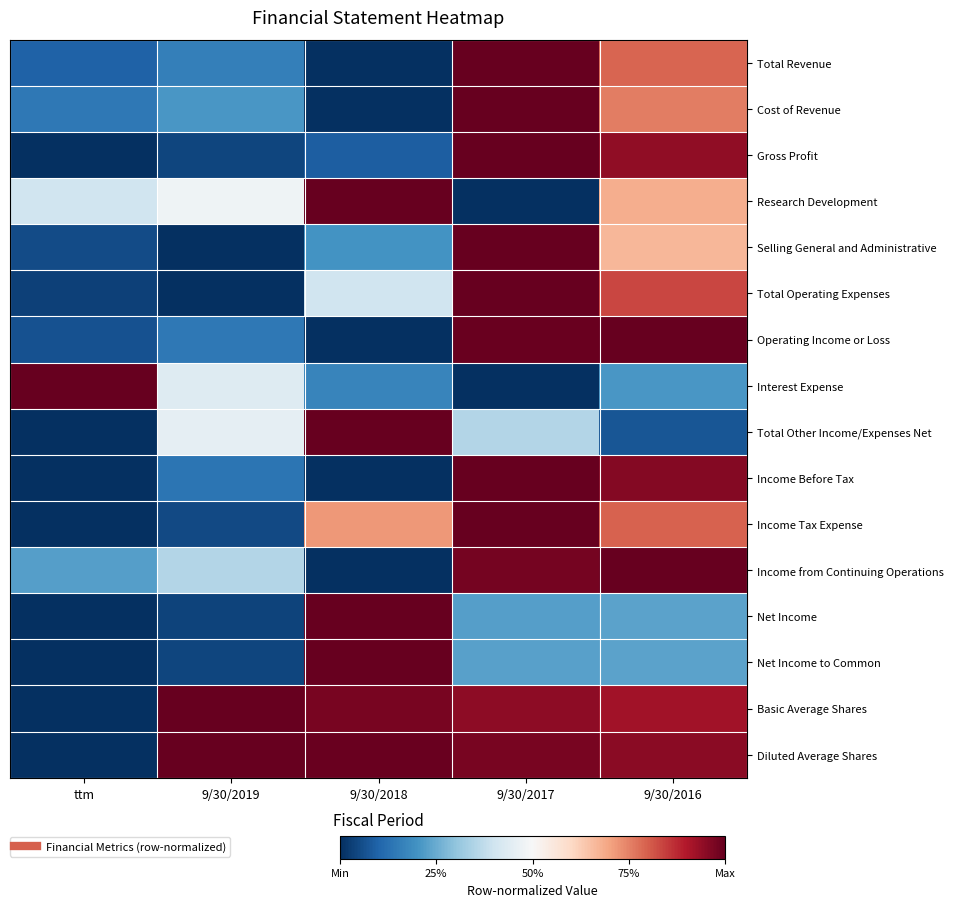

Rank the series by their maximum value, from lowest to highest.

Total Revenue, Cost of Revenue, Gross Profit, Research Development, Selling General and Administrative, Total Operating Expenses, Operating Income or Loss, Interest Expense, Total Other Income/Expenses Net, Income Before Tax, Income Tax Expense, Income from Continuing Operations, Net Income, Net Income to Common, Basic Average Shares, Diluted Average Shares